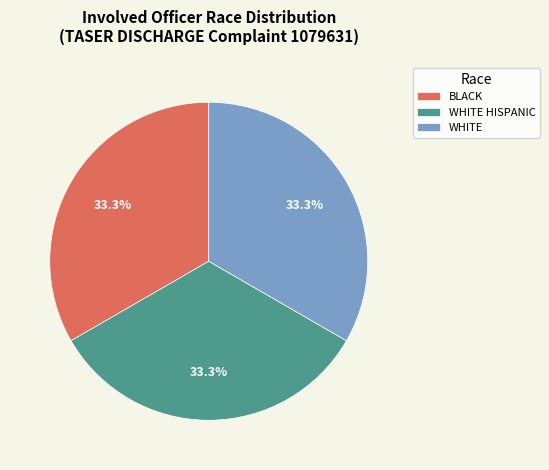

What is the ratio of the value at WHITE to the value at WHITE HISPANIC?

1.0